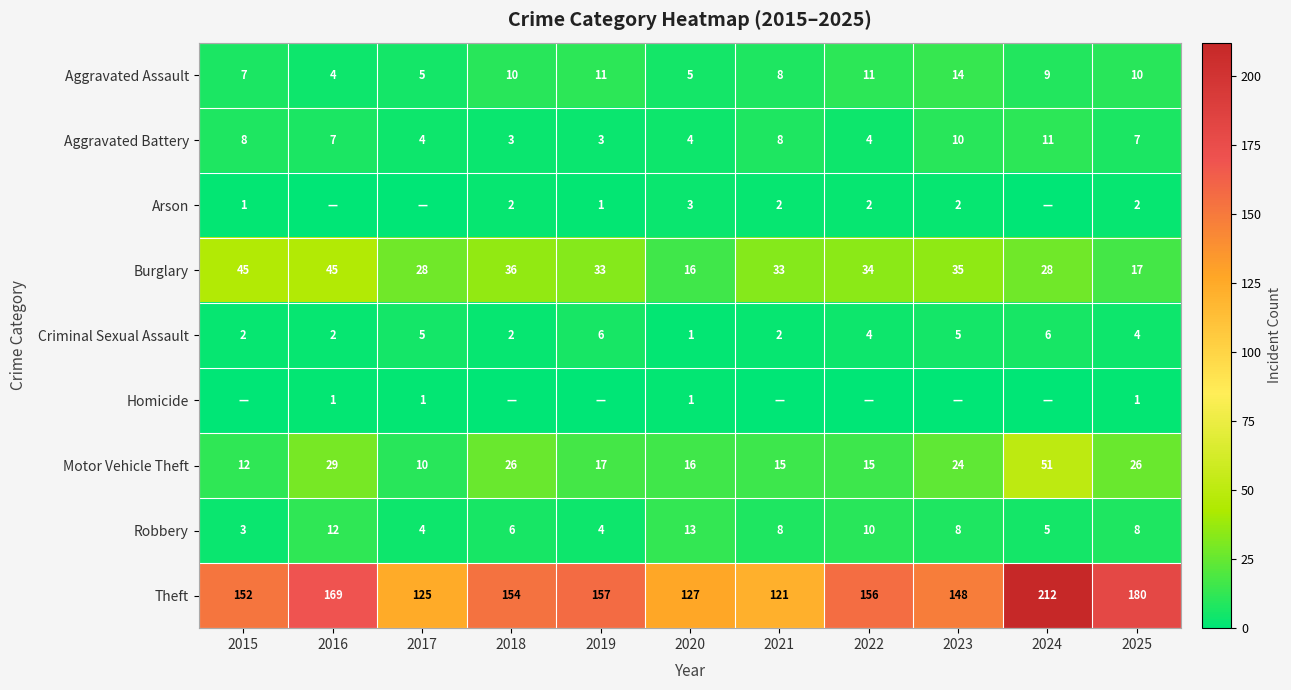

What is the difference between the second highest and minimum values in the Motor Vehicle Theft series?

19